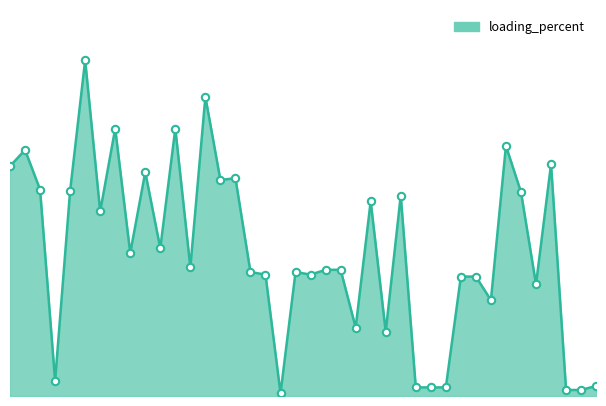

Does the chart have visible grid lines?

No